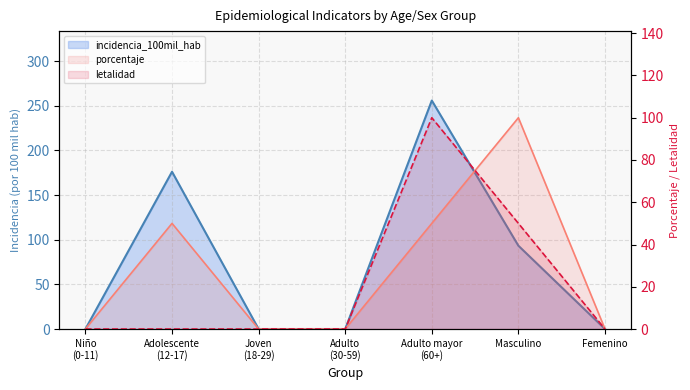

What are all the series names shown in the legend?

incidencia_100mil_hab, porcentaje, letalidad